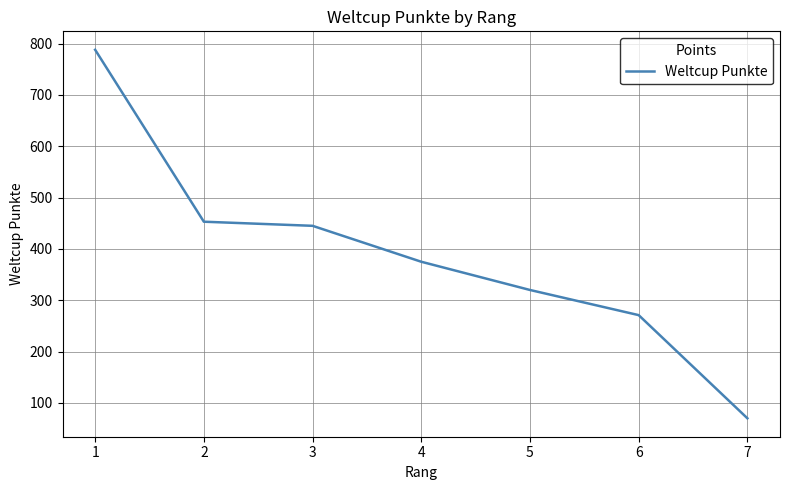

What is the ratio of the value at 4 to the value at 5?

1.2